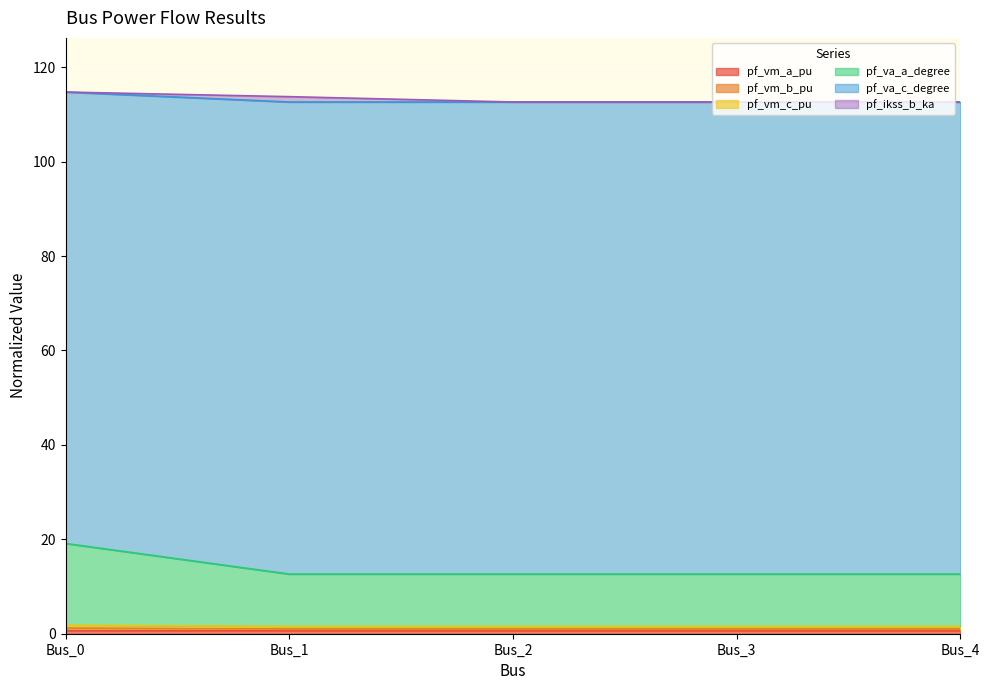

How many pf_vm_c_pu values are between 1 and 2?

5